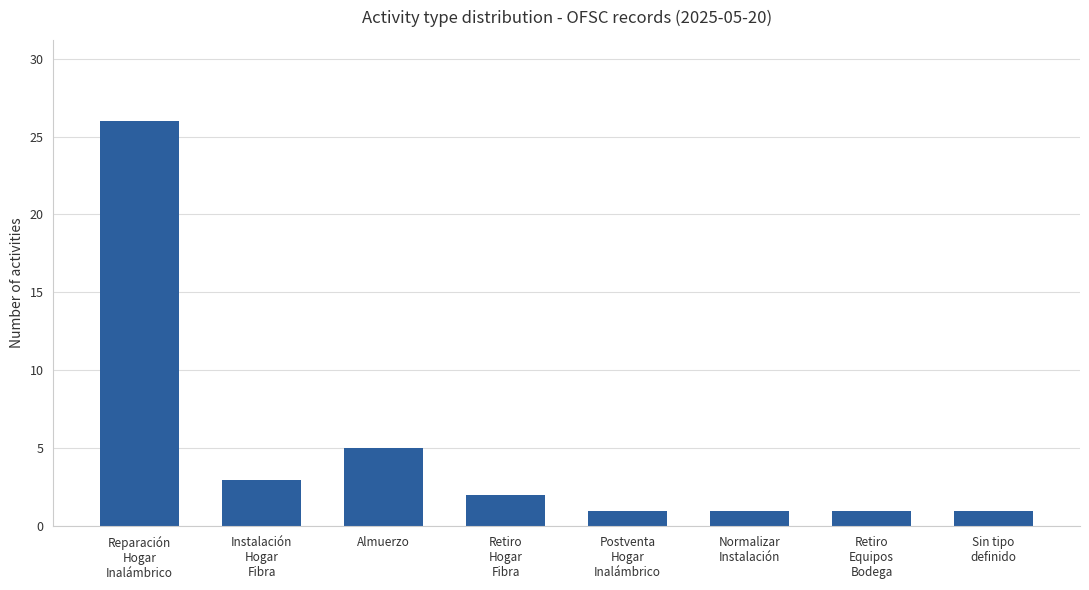

What is the label of the 6th bar from the left?

Normalizar
Instalación